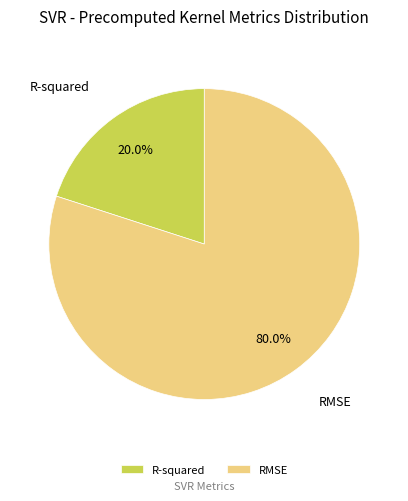

Which has a higher value, R-squared or RMSE?

RMSE